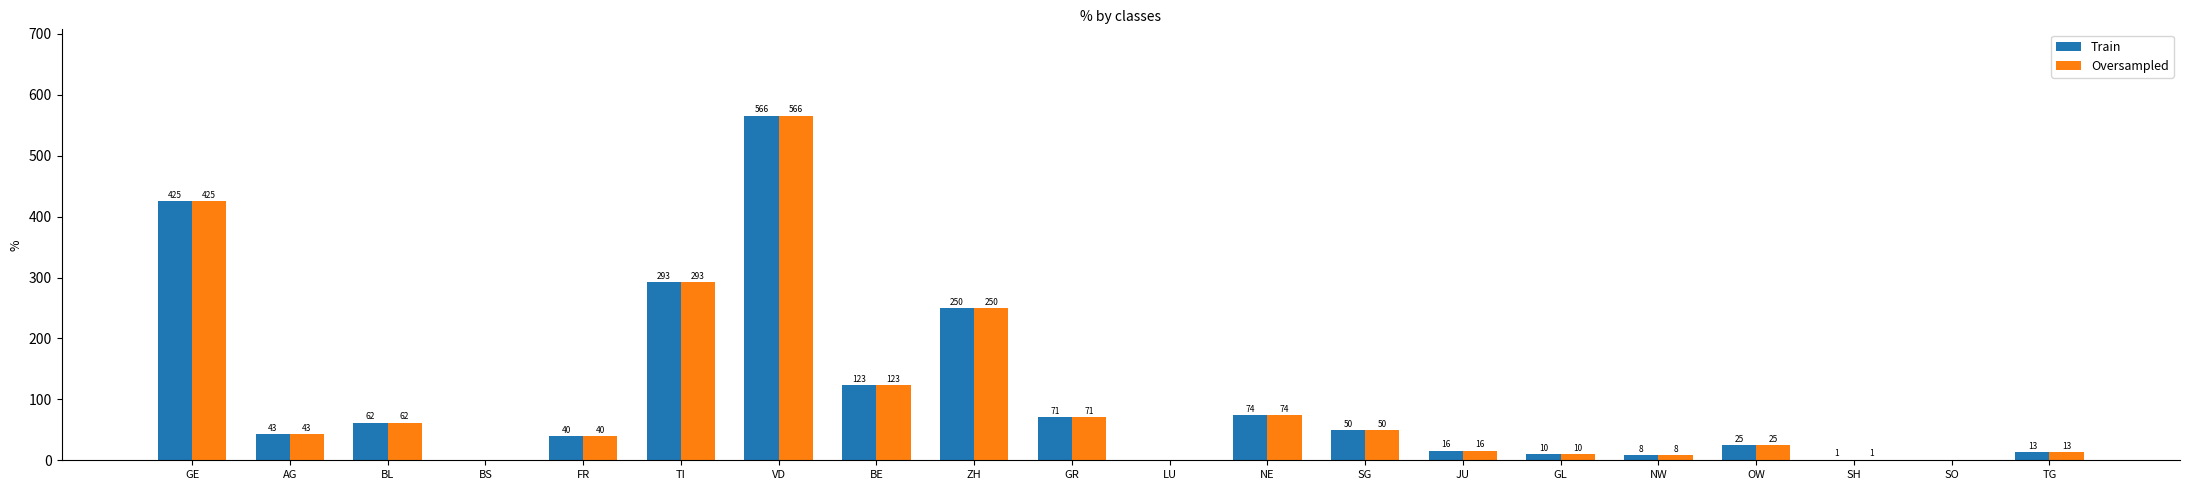

Count the number of categories in the chart.

20